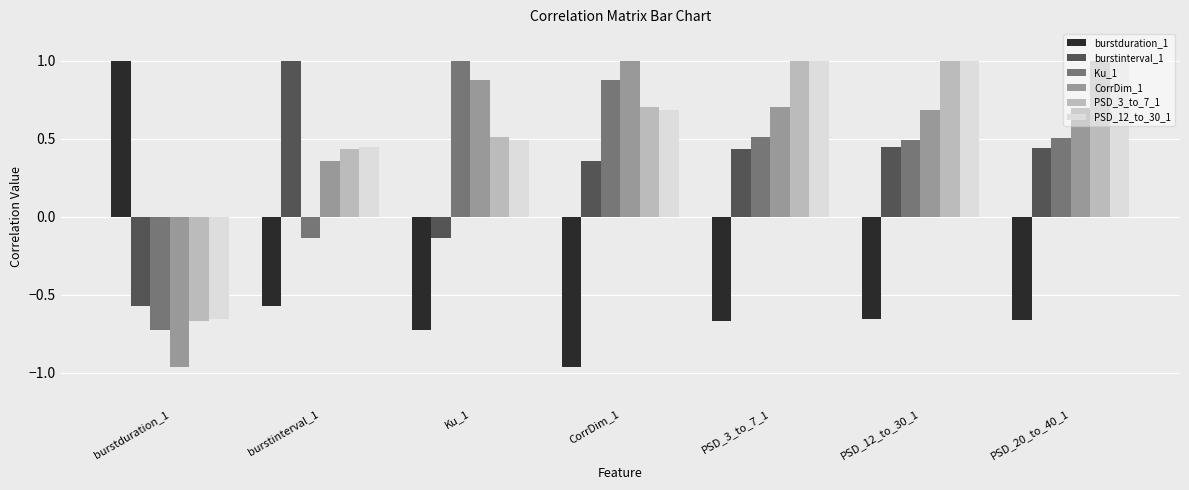

Where is PSD_12_to_30_1 nearest to the value 0?

burstinterval_1